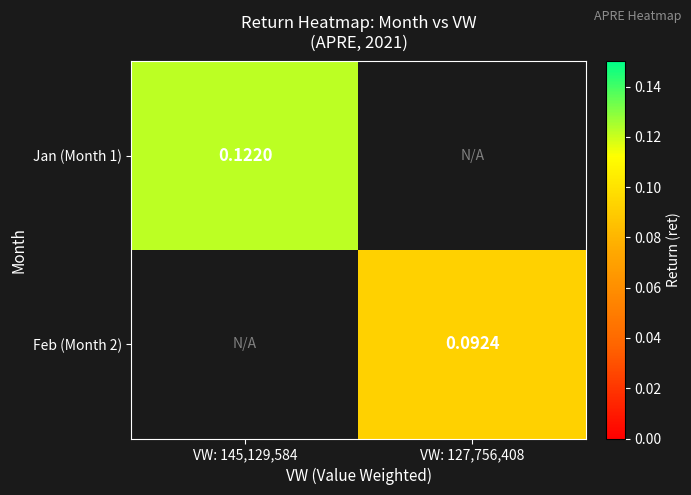

How many values in the Feb (Month 2) series exceed 0?

1